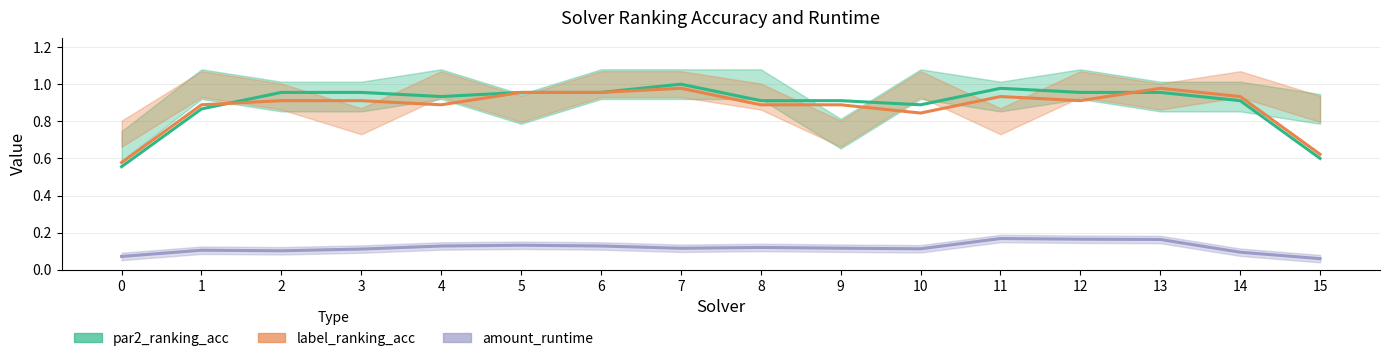

What is the value of the label_ranking_acc point at the 9th from the left?

0.9